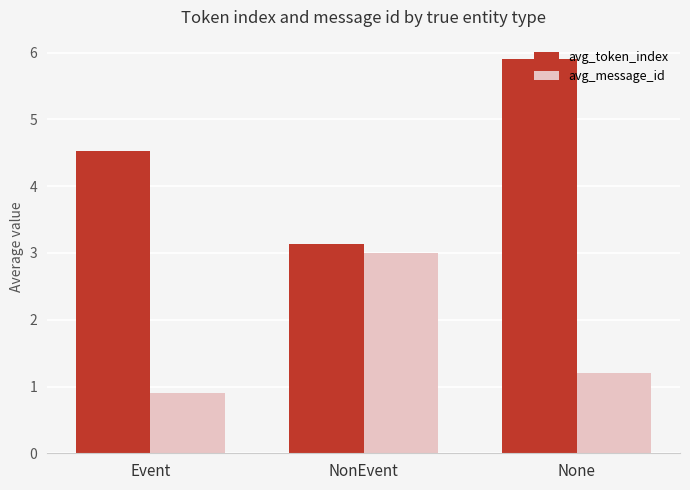

Which series has the largest total across all categories?

avg_token_index